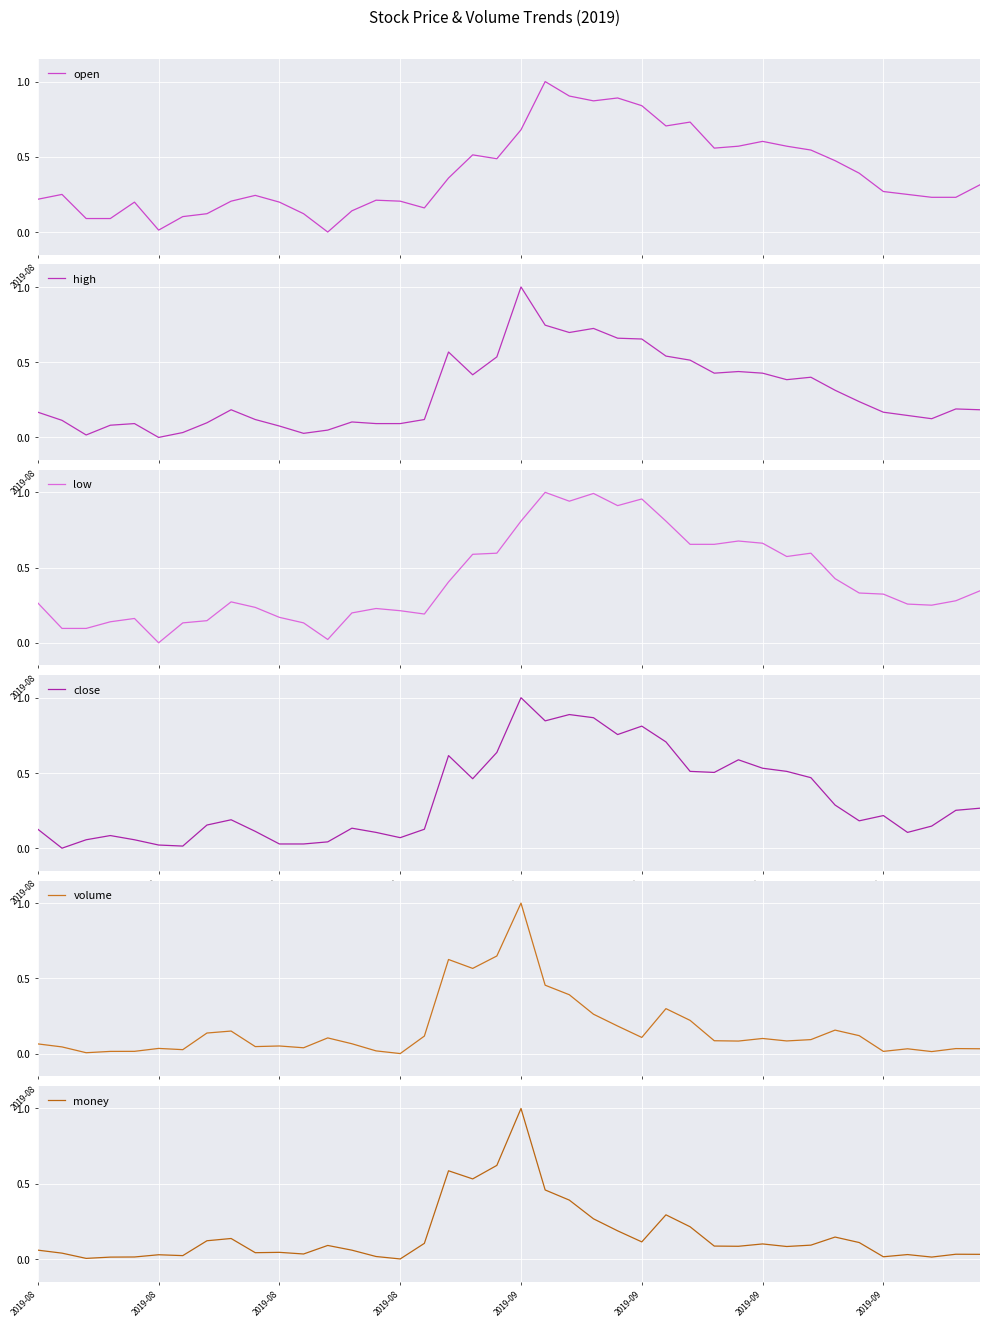

What are all the series names shown in the legend?

open, high, low, close, volume, money